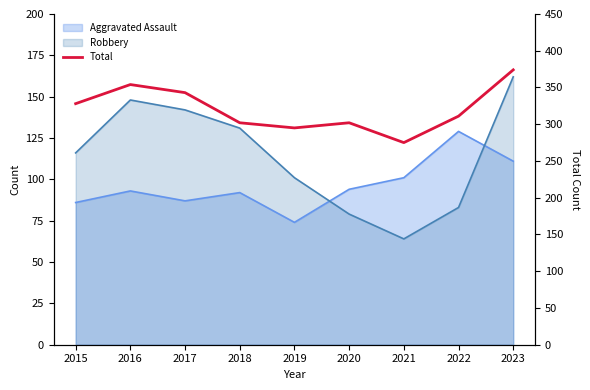

What is the sum of all values?

2884